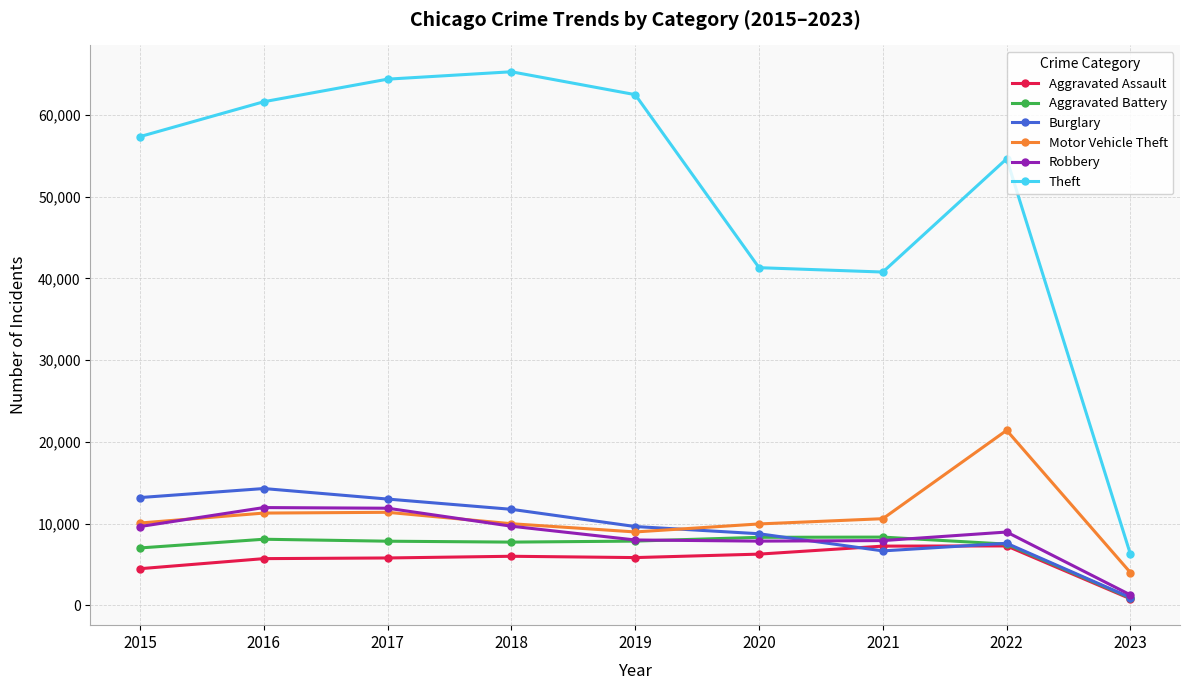

At which label does Robbery first exceed 8967?

2015